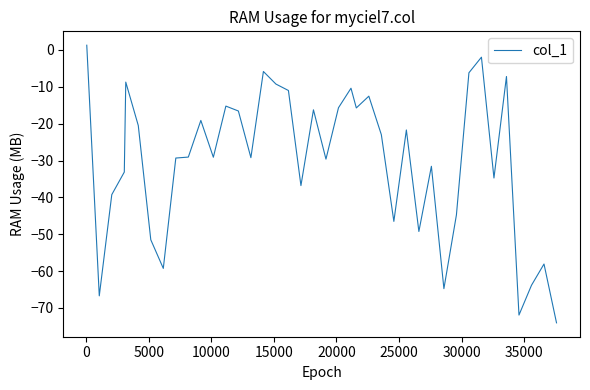

What is the smallest value displayed?

-74.0